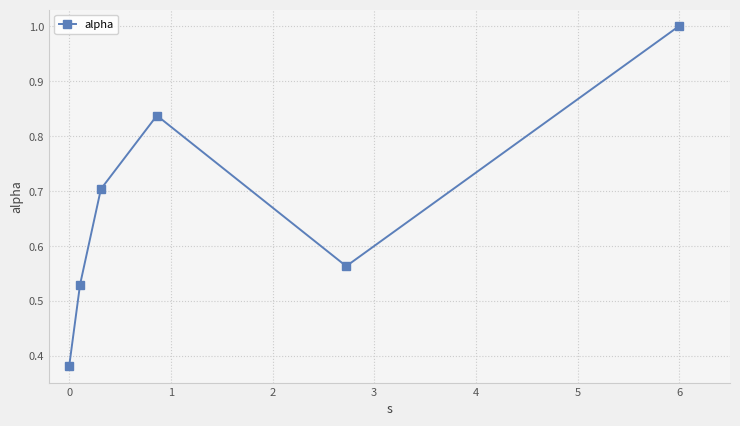

How many interior local valleys (lower than both neighbors) does the data have?

1